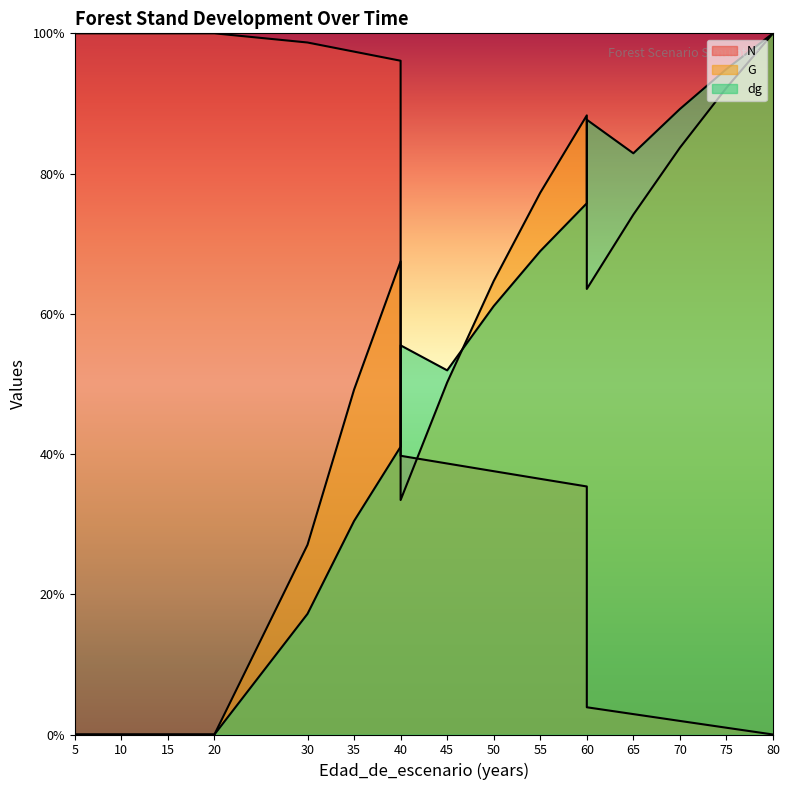

Which series changed the most between 60 and 75?

N